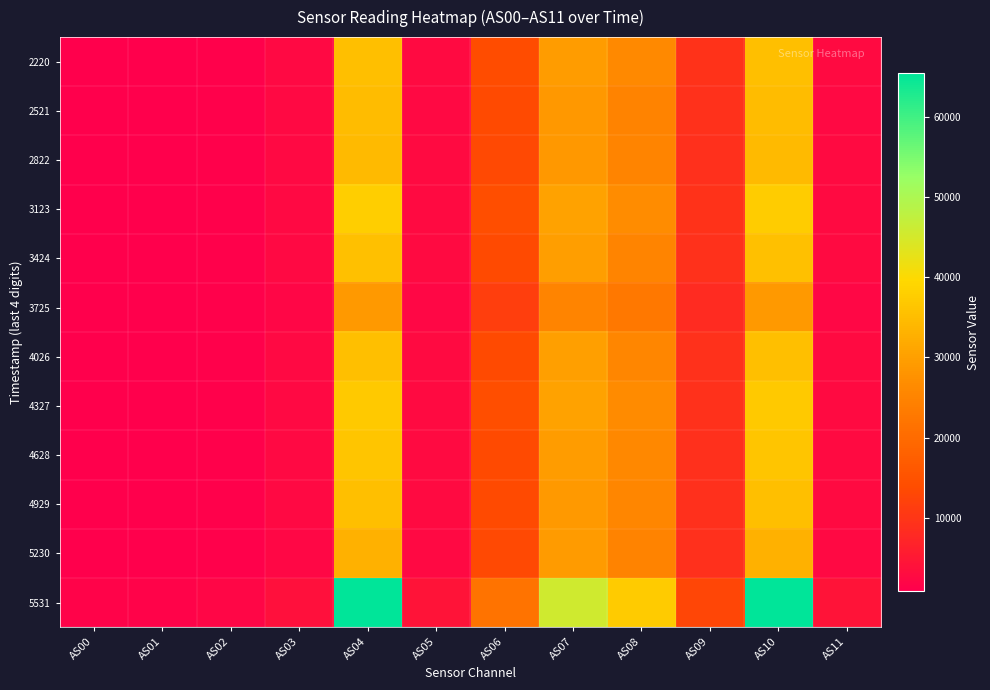

What is the spread (max minus min) of values at AS01?

518